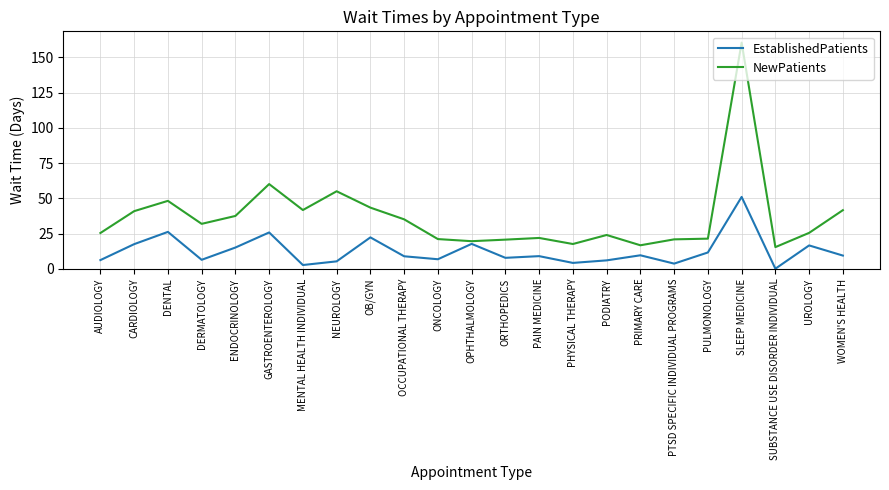

True or false: EstablishedPatients and NewPatients intersect in this chart.

False